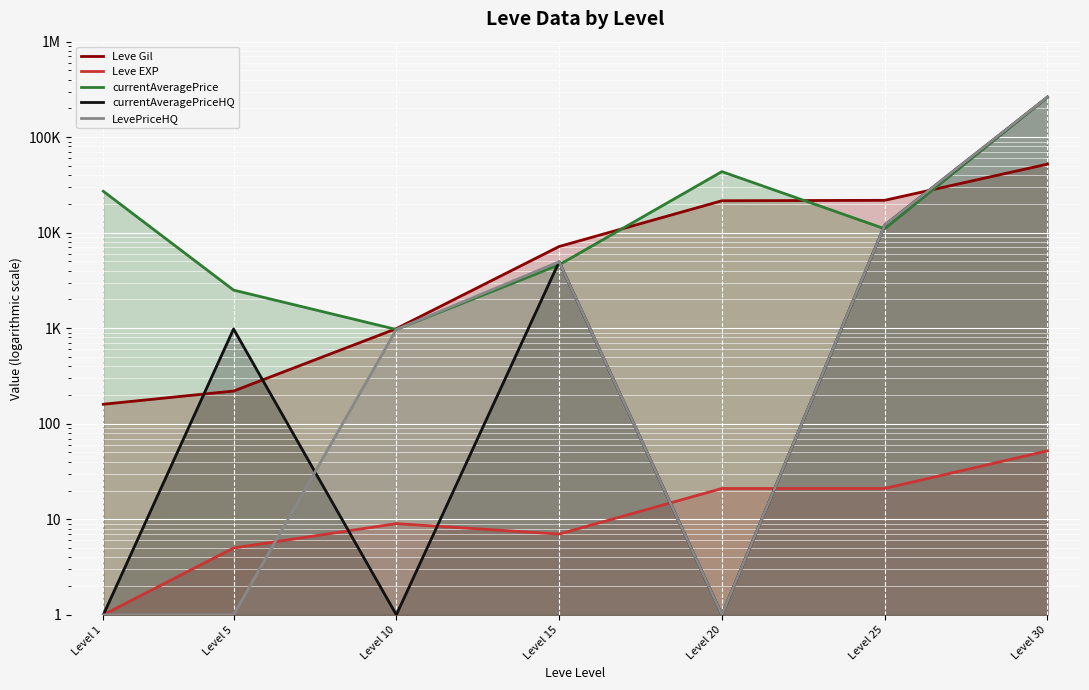

Is it true that Leve Gil equals 990 at Level 10?

True